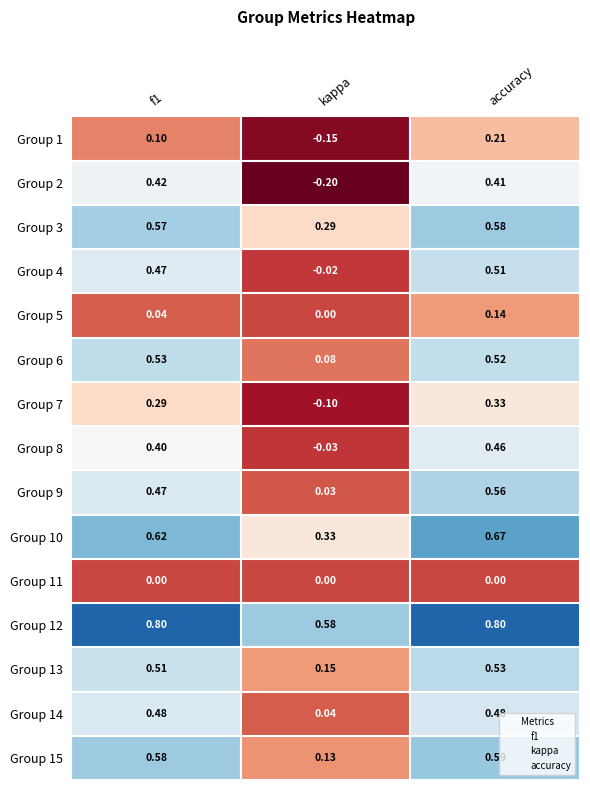

Which series has the largest total across all categories?

Group 12